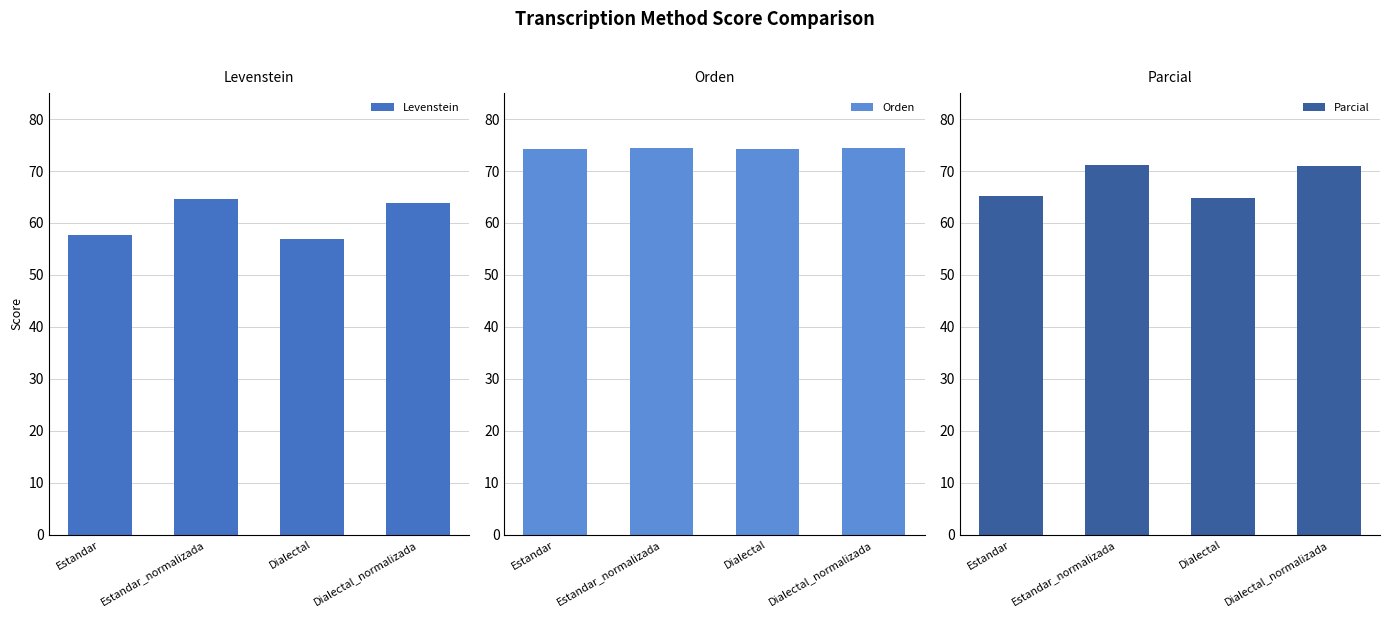

At how many categories does at least one series exceed 62?

4